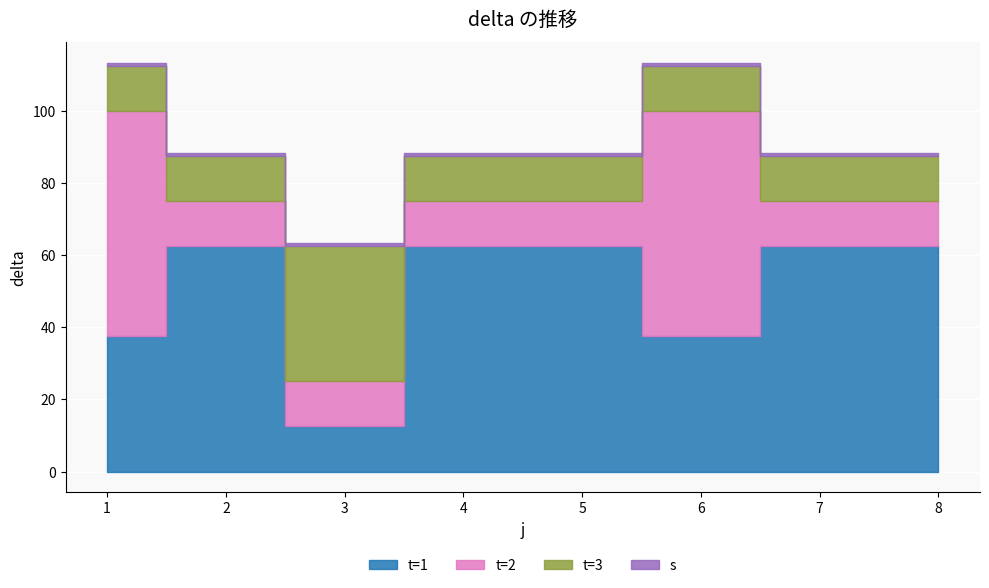

How many values in the t series exceed 2?

3